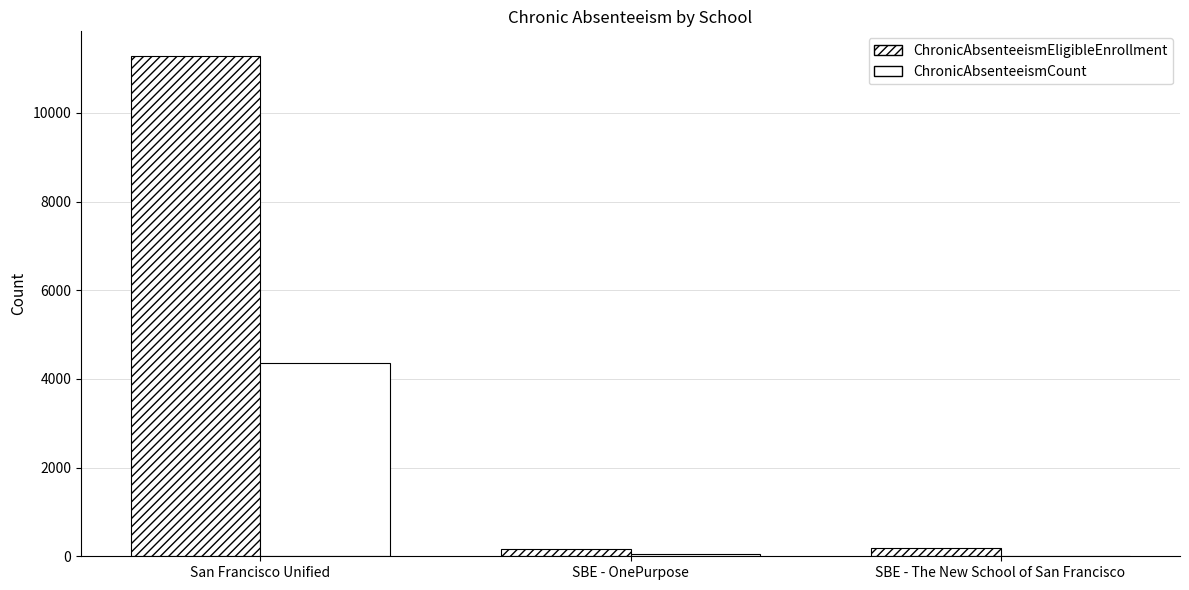

How many categories are shown in the chart?

3